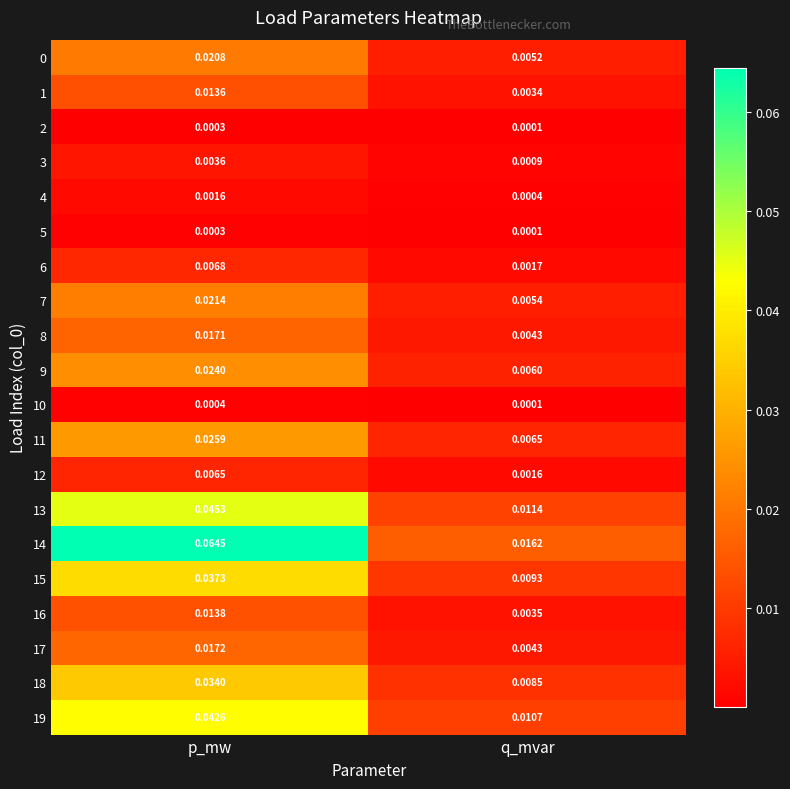

At which category is the sum across all series the highest?

p_mw